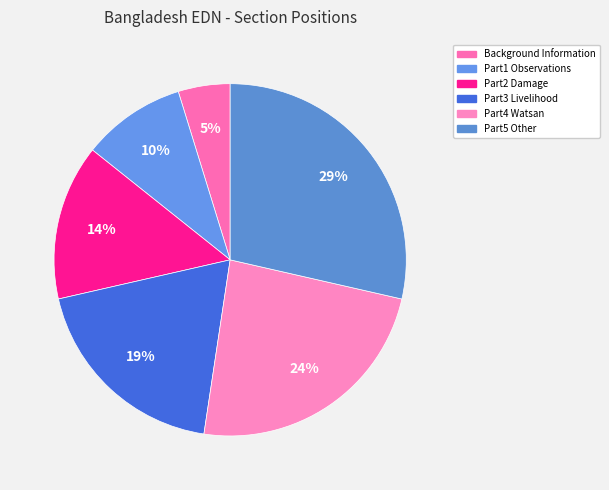

How many segments does this pie chart have?

6